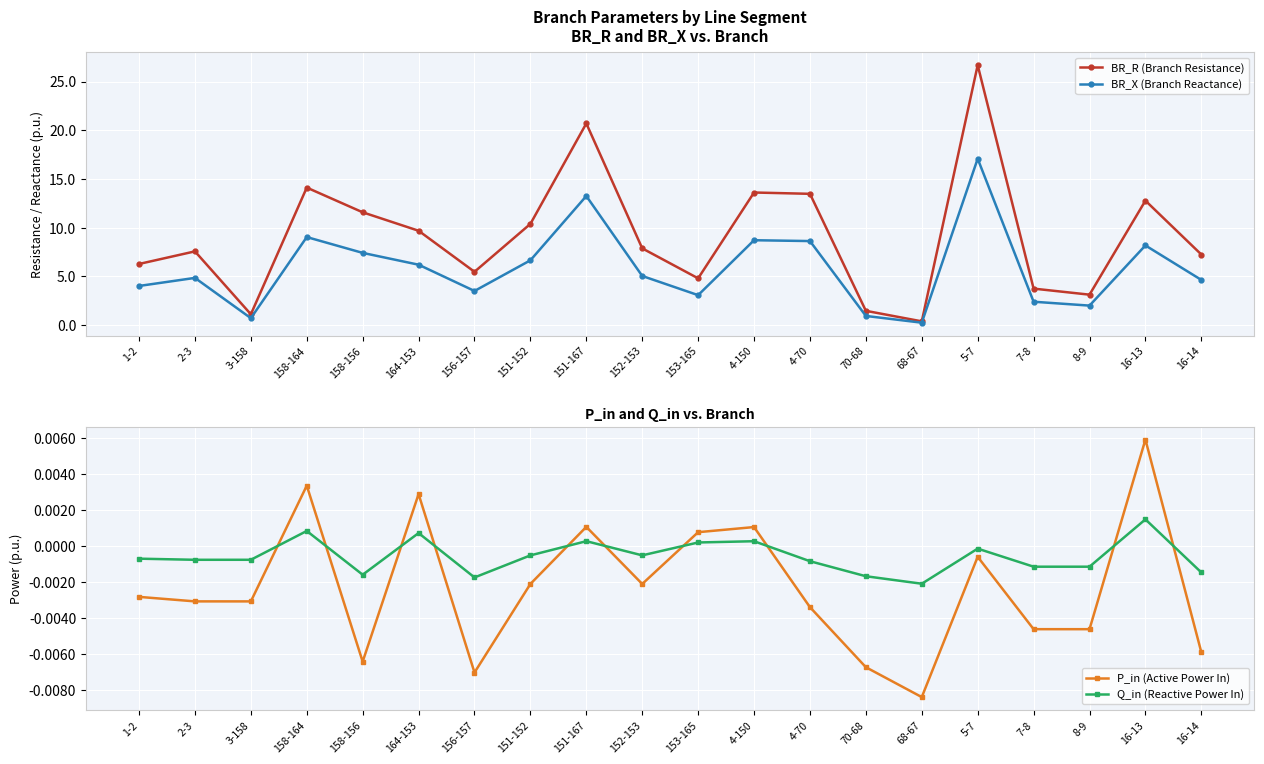

Reading left to right, list all the values displayed in this chart.

BR_R (Branch Resistance): 1-2=6.3	2-3=7.6	3-158=1.1	158-164=14.1	158-156=11.6	164-153=9.7	156-157=5.5	151-152=10.4	151-167=20.7	152-153=7.9	153-165=4.8	4-150=13.6	4-70=13.5	70-68=1.5	68-67=0.4	5-7=26.7	7-8=3.7	8-9=3.1	16-13=12.8	16-14=7.2
BR_X (Branch Reactance): 1-2=4.0	2-3=4.8	3-158=0.7	158-164=9.0	158-156=7.4	164-153=6.2	156-157=3.5	151-152=6.6	151-167=13.2	152-153=5.0	153-165=3.1	4-150=8.7	4-70=8.6	70-68=0.9	68-67=0.2	5-7=17.1	7-8=2.4	8-9=2.0	16-13=8.2	16-14=4.6
P_in (Active Power In): 1-2=-0.0	2-3=-0.0	3-158=-0.0	158-164=0.0	158-156=-0.0	164-153=0.0	156-157=-0.0	151-152=-0.0	151-167=0.0	152-153=-0.0	153-165=0.0	4-150=0.0	4-70=-0.0	70-68=-0.0	68-67=-0.0	5-7=-0.0	7-8=-0.0	8-9=-0.0	16-13=0.0	16-14=-0.0
Q_in (Reactive Power In): 1-2=-0.0	2-3=-0.0	3-158=-0.0	158-164=0.0	158-156=-0.0	164-153=0.0	156-157=-0.0	151-152=-0.0	151-167=0.0	152-153=-0.0	153-165=0.0	4-150=0.0	4-70=-0.0	70-68=-0.0	68-67=-0.0	5-7=-0.0	7-8=-0.0	8-9=-0.0	16-13=0.0	16-14=-0.0